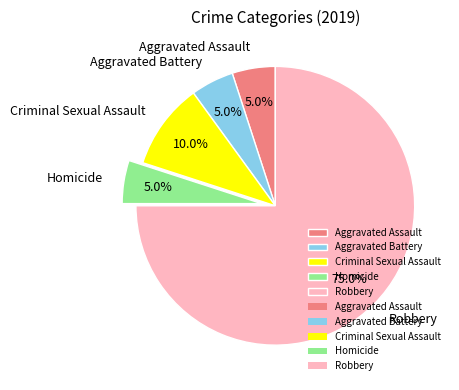

Between Homicide and Criminal Sexual Assault, which is larger?

Criminal Sexual Assault